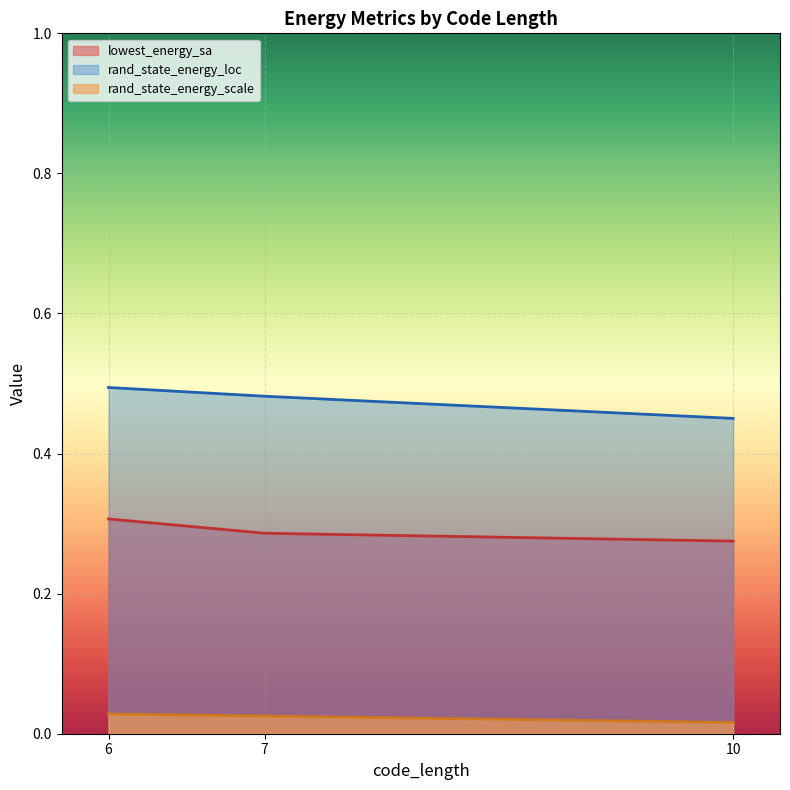

How many lines are shown in the chart?

3